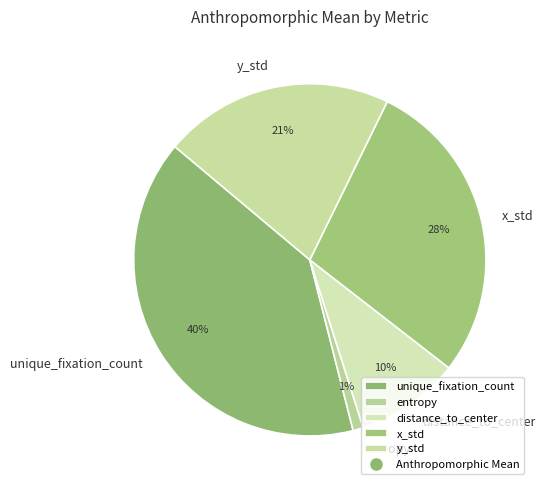

Do x_std and unique_fixation_count together represent more than half of the pie?

Yes